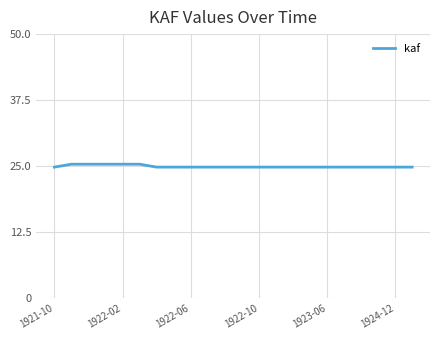

What is the average value?

25.0